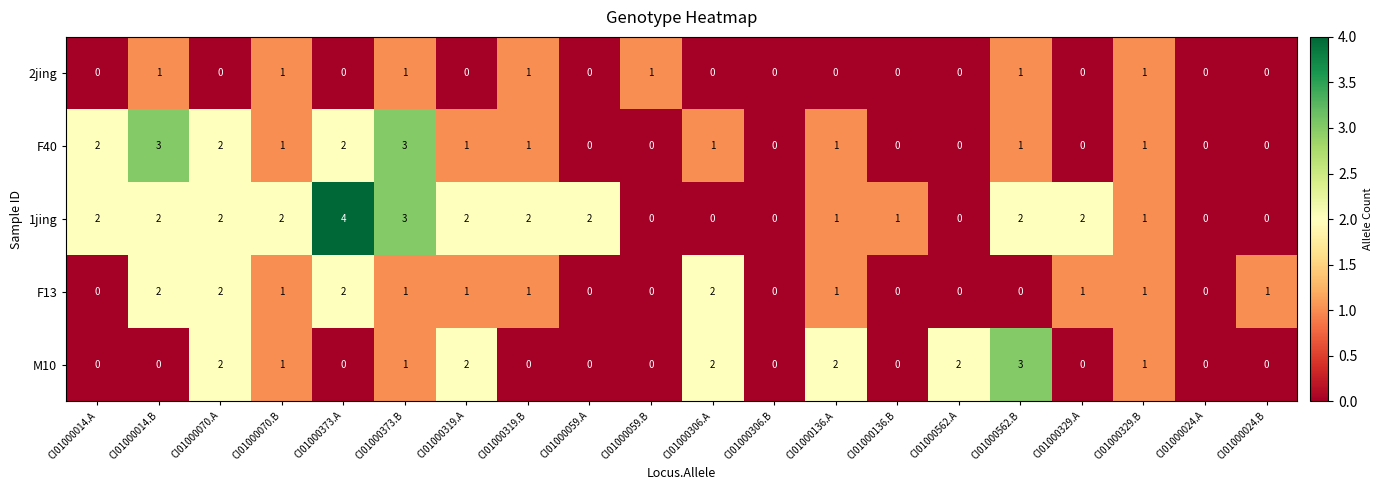

What is the maximum value shown in the chart?

4